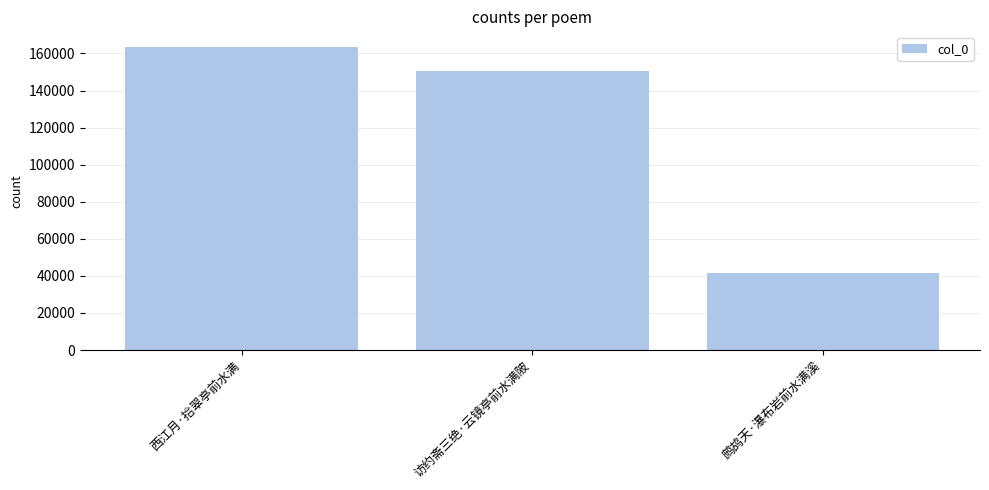

List the labels in order of value, smallest first.

鹧鸪天·瀑布岩前水满溪, 访约斋三绝·云镜亭前水满陂, 西江月·拾翠亭前水满